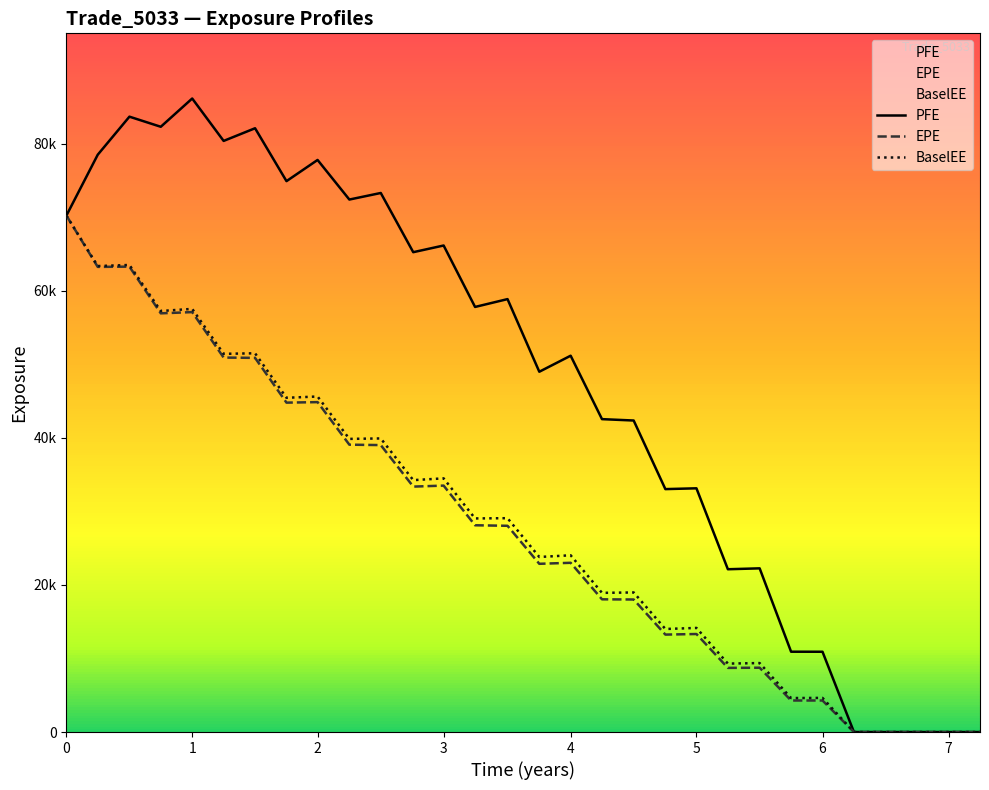

The value of BaselEE at 19 is 9652.3. True or false?

False